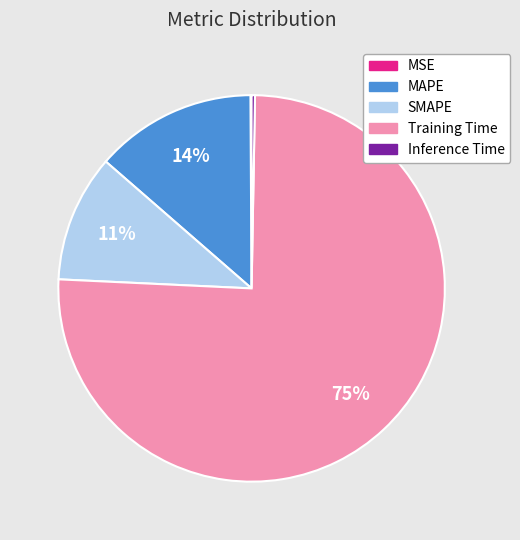

Between SMAPE and MAPE, which is larger?

MAPE